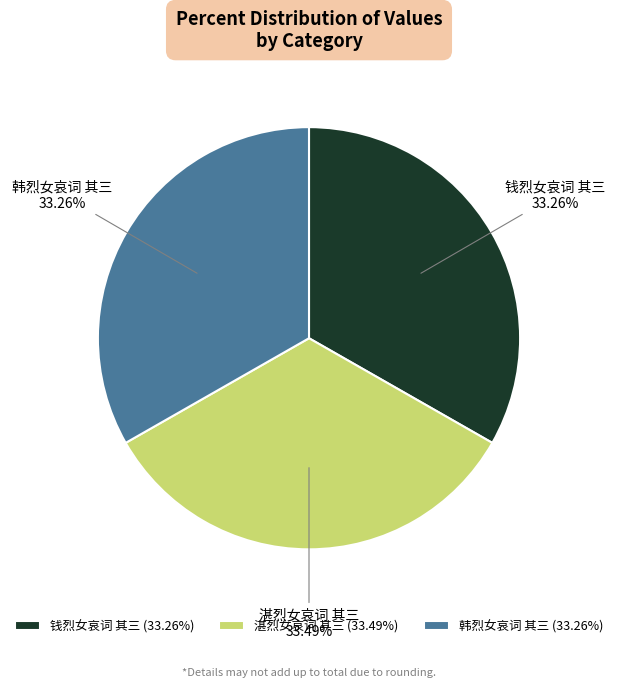

Does any single category account for the majority?

No